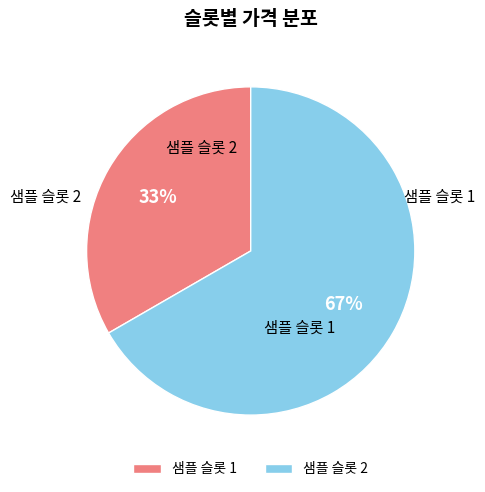

Which has a higher value, 샘플 슬롯 1 or 샘플 슬롯 2?

샘플 슬롯 2